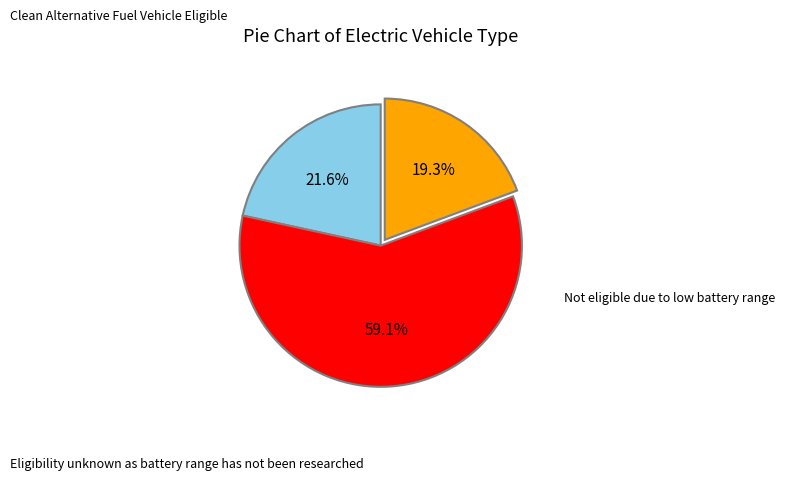

Is there a majority slice in this chart?

Yes